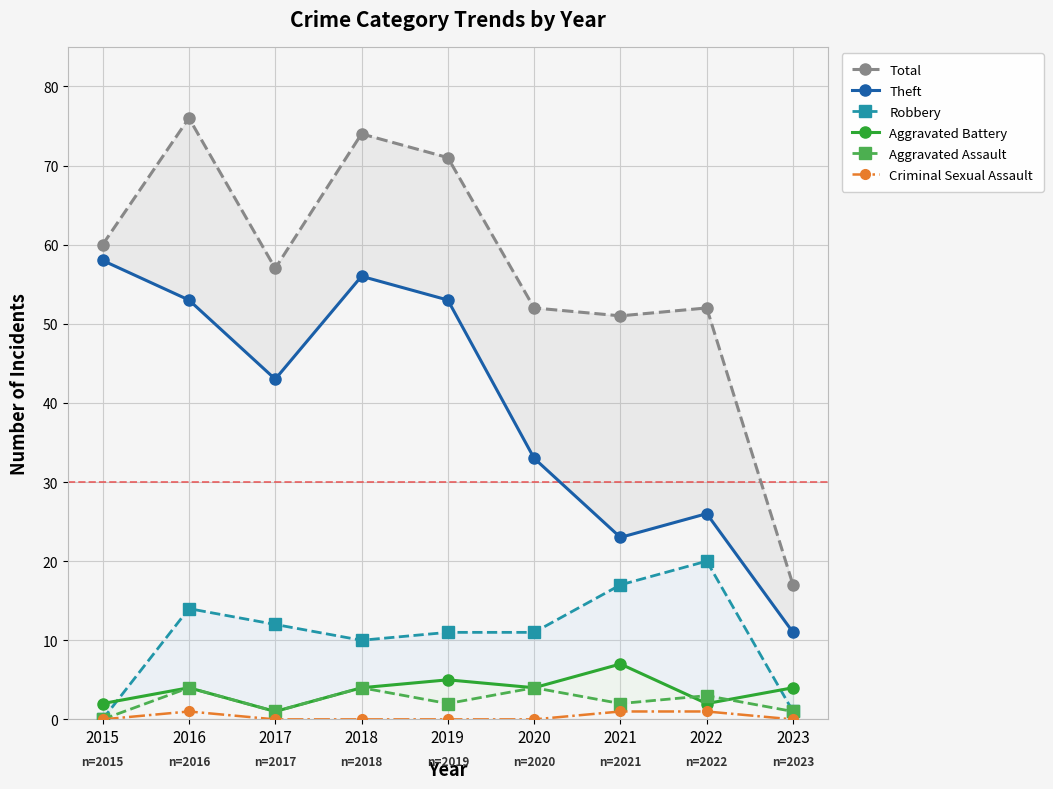

What is the total value across all series at 2017?

114